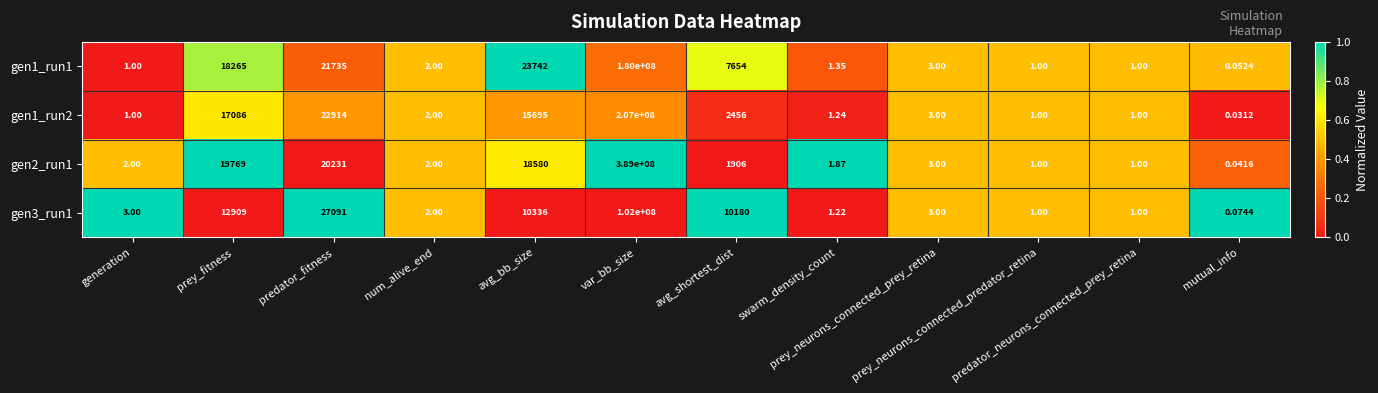

At how many categories does at least one series exceed 0?

12